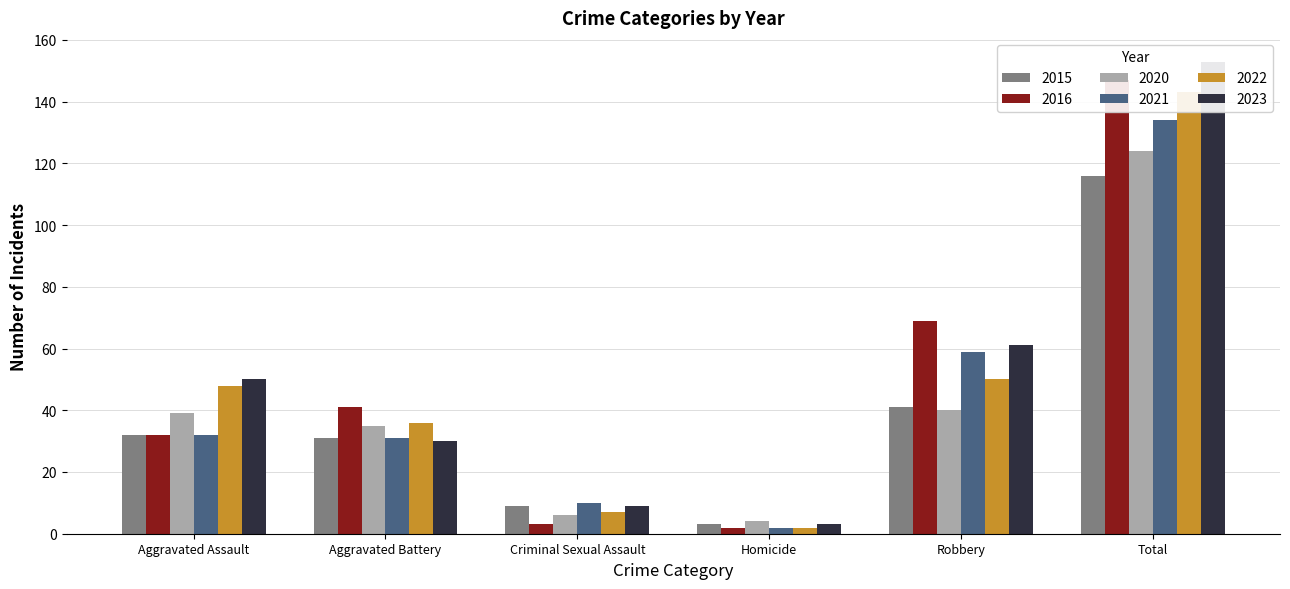

Between Homicide and Robbery, which is larger?

Robbery